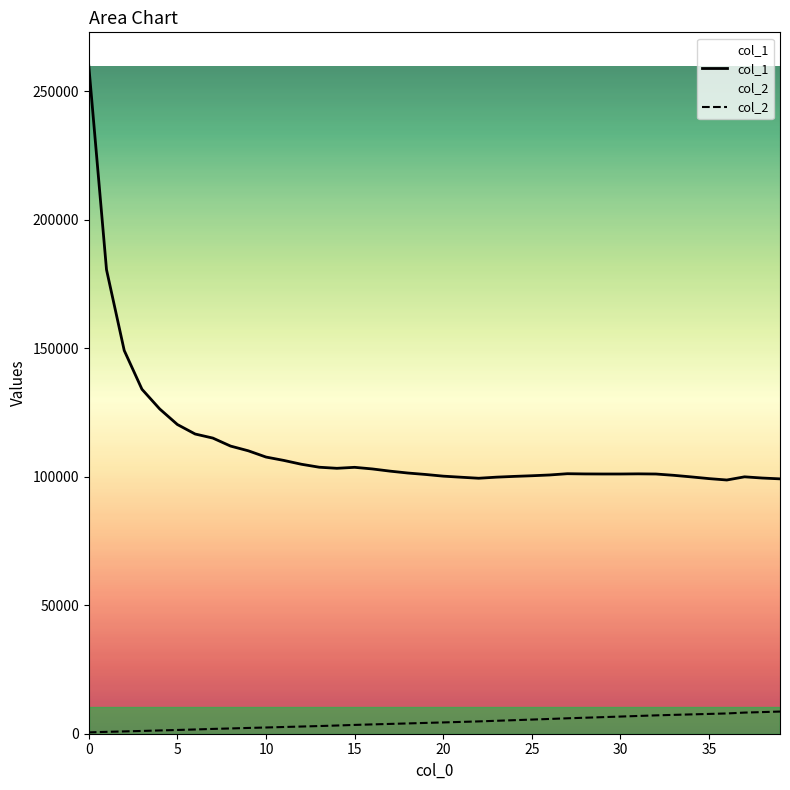

Which series changed the most between 22 and 31?

col_2